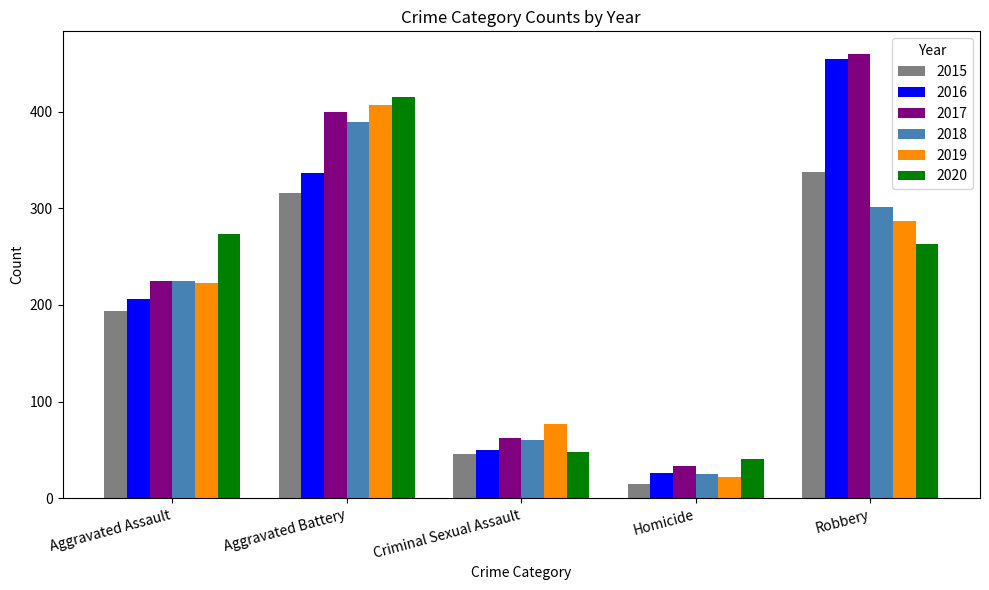

Rank the categories by 2017 value from highest to lowest.

Robbery, Aggravated Battery, Aggravated Assault, Criminal Sexual Assault, Homicide